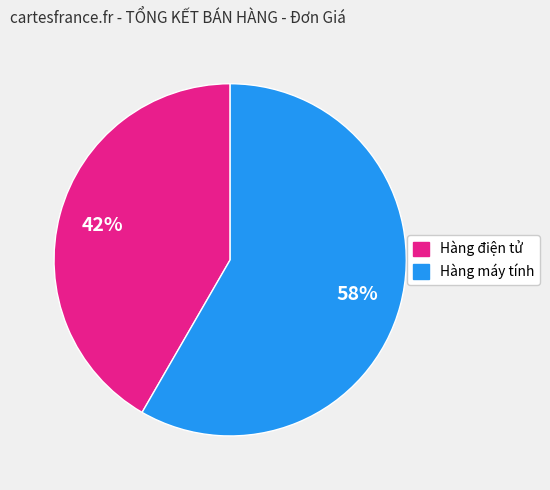

How many segments does this pie chart have?

2